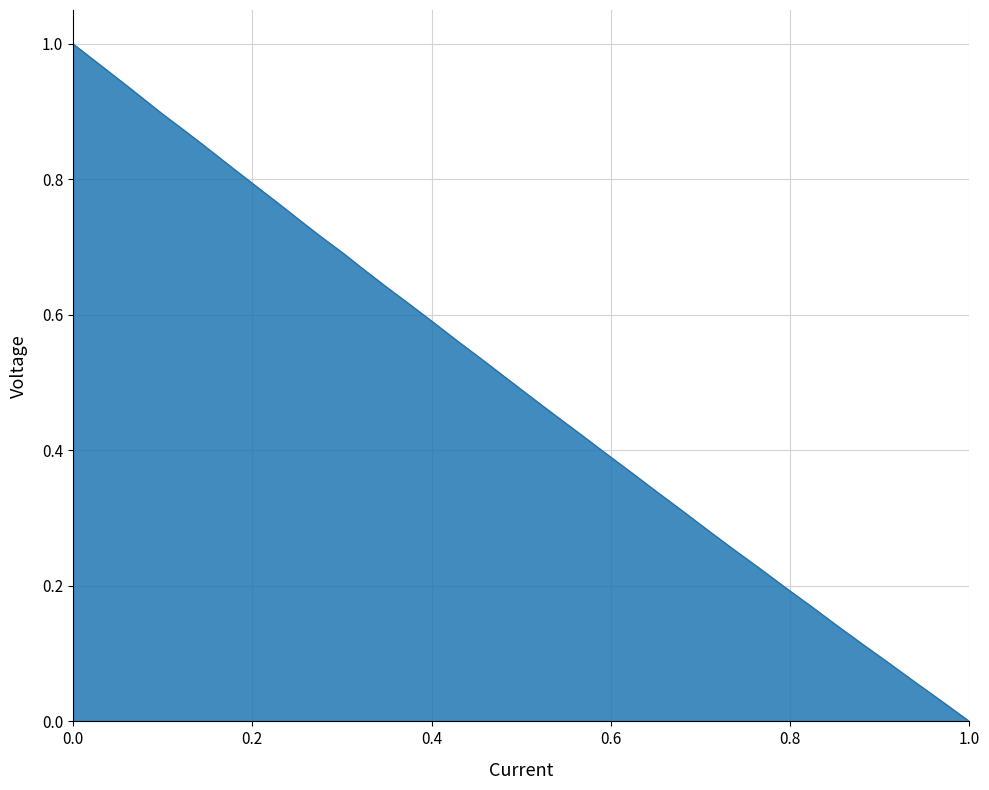

True or false: the data has more than 0 interior local peaks.

False